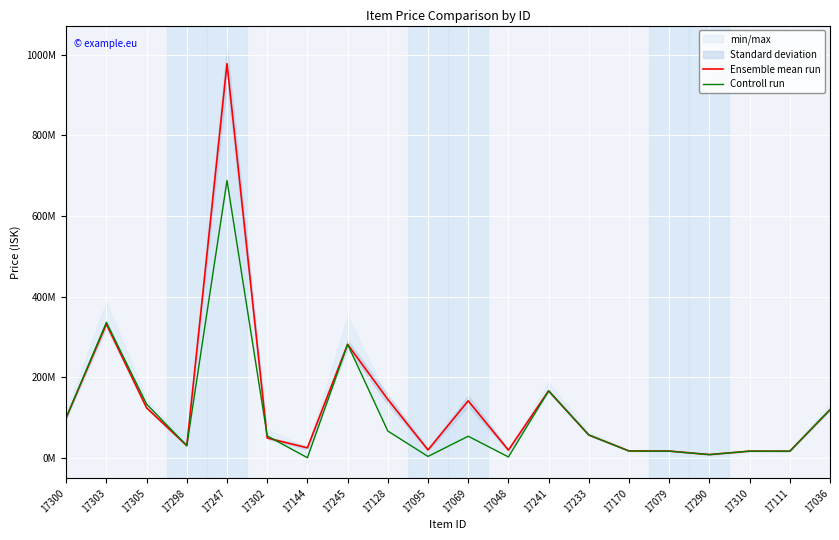

At which category does Ensemble mean run reach its first local valley?

17298